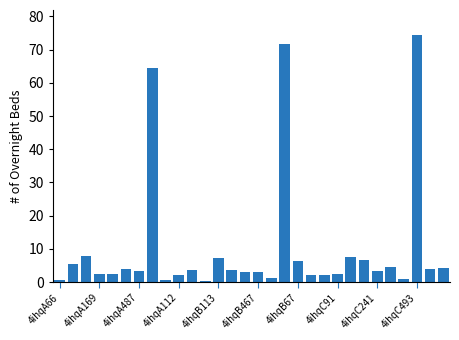

What is the maximum value shown in the chart?

74.5